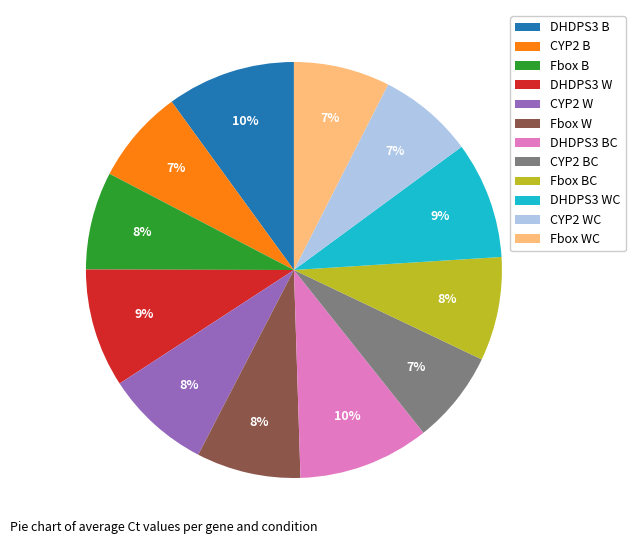

To the nearest percent, what is the difference between the largest and smallest slice percentages?

3%